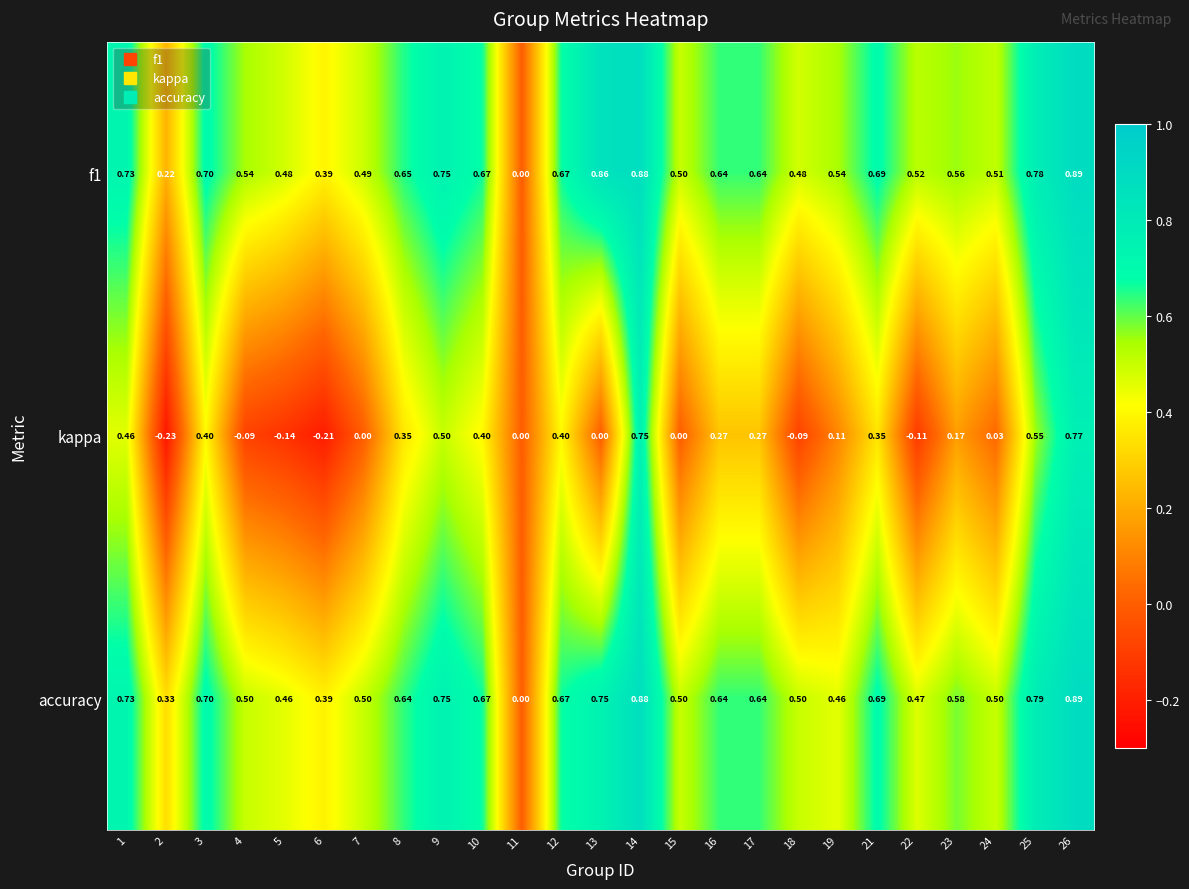

Is the value of accuracy at 17 greater than the value of f1 at 11?

Yes